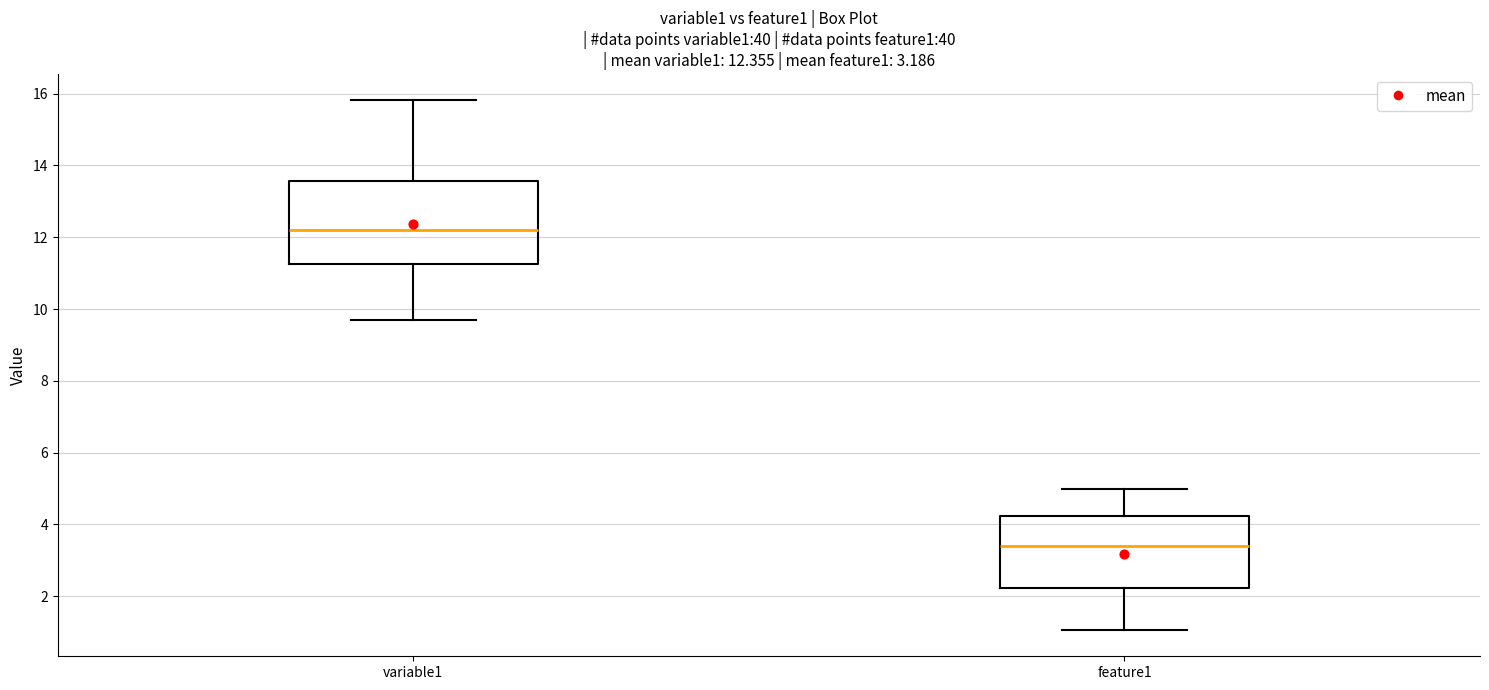

Comparing the boxes themselves (not the whiskers), which one is the tallest?

variable1